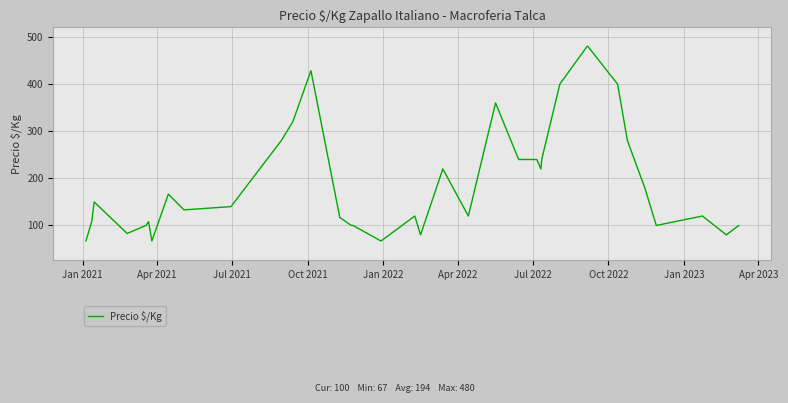

What is the average value?

194.3